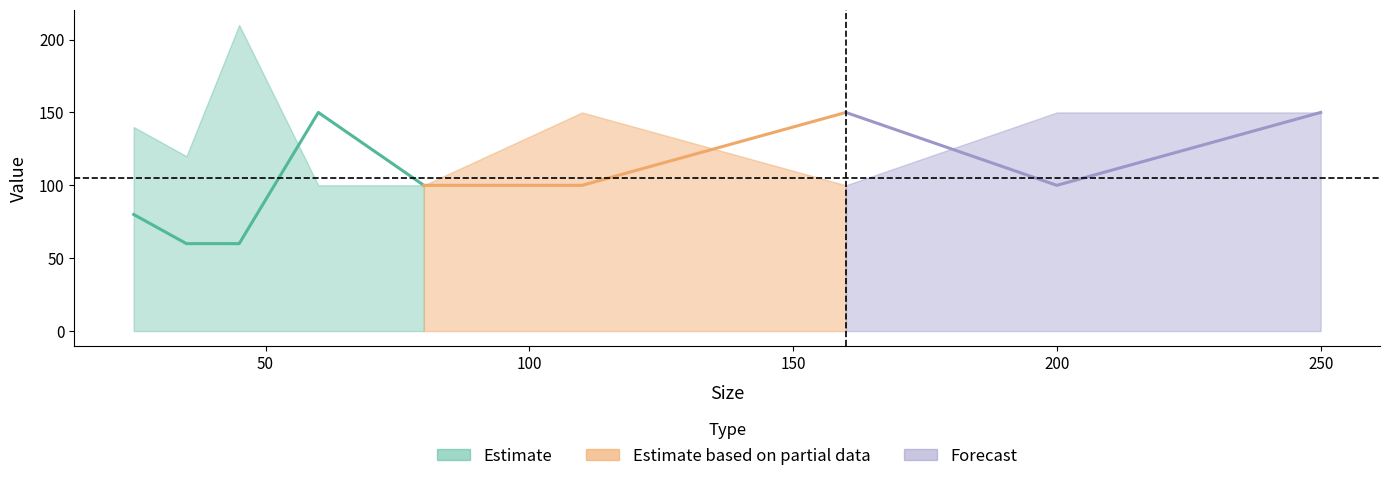

How many data points in LV1 are less than 100?

3